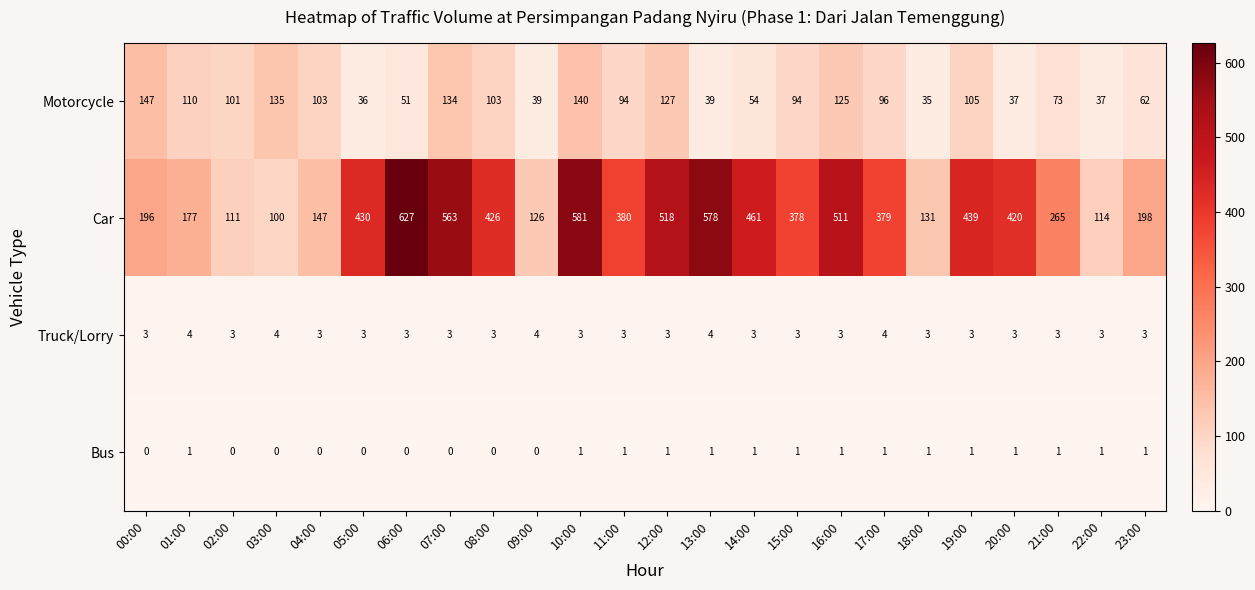

True or false: Truck/Lorry has a value of 2 at 19:00.

False